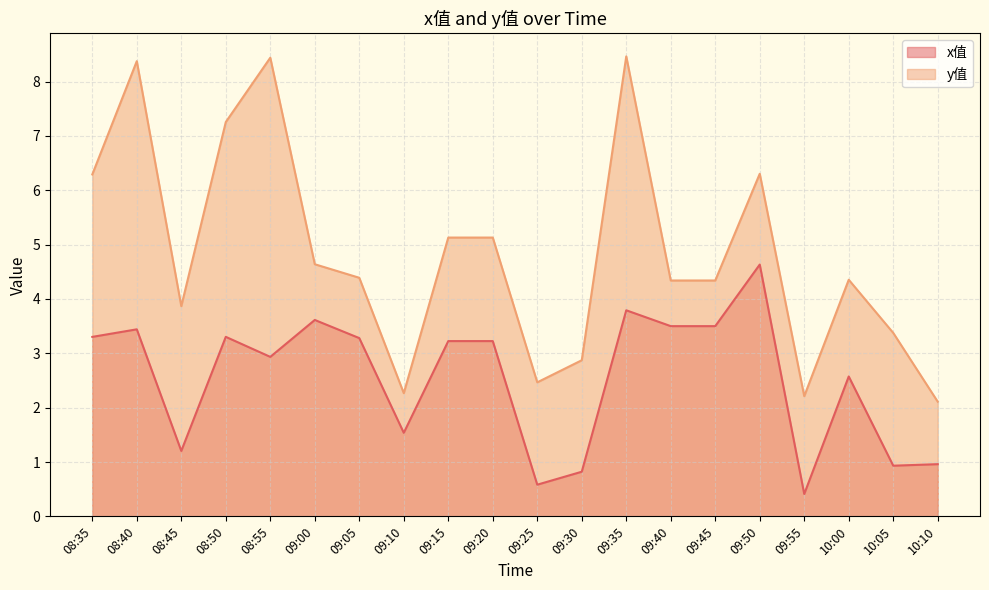

What is the difference between the maximum and second lowest values in the y值 series?

6.3